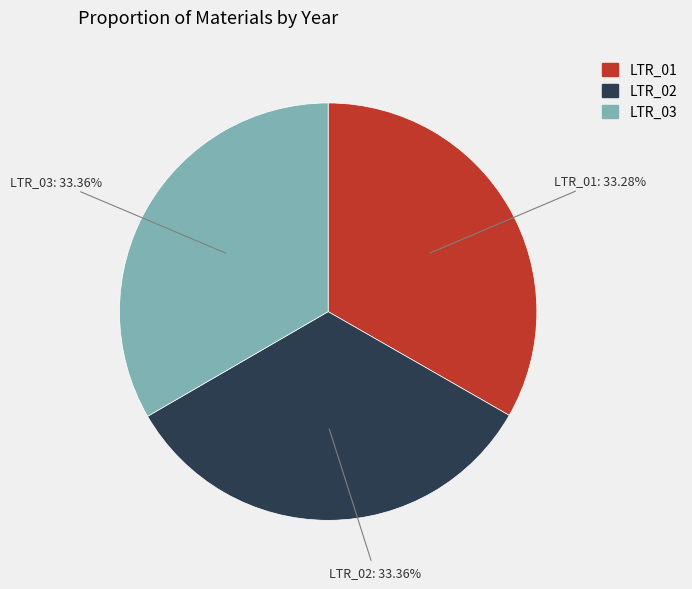

To the nearest percent, what portion does LTR_01 represent?

33%